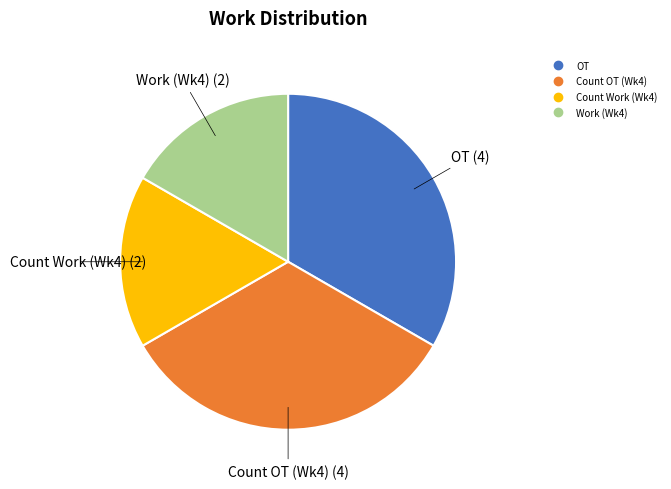

Does any single category account for the majority?

No